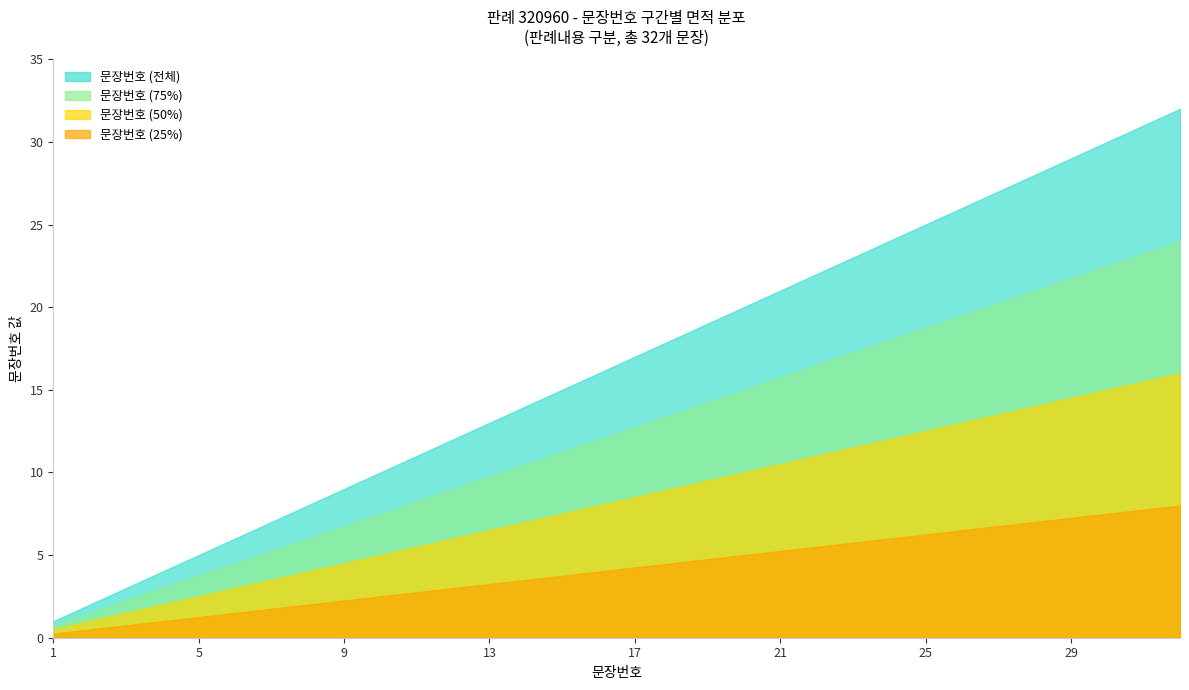

What is the ratio of the value at 26 to the value at 15?

1.7